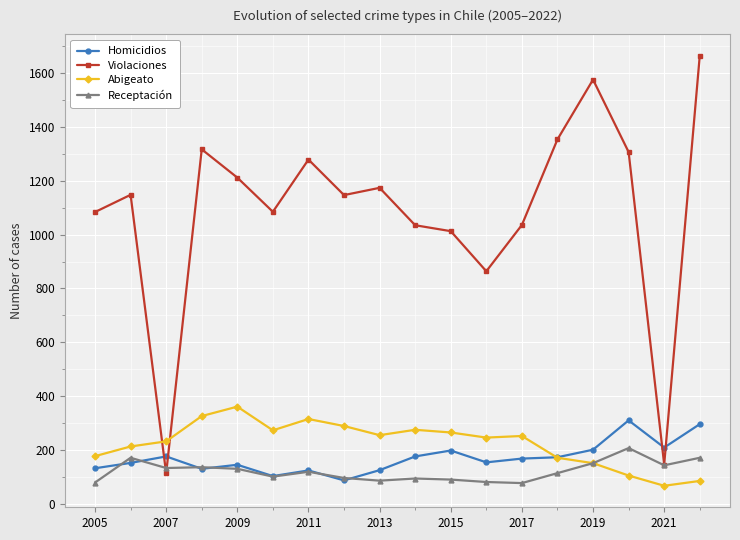

True or false: Violaciones has more than 1 points higher than both neighbors.

True